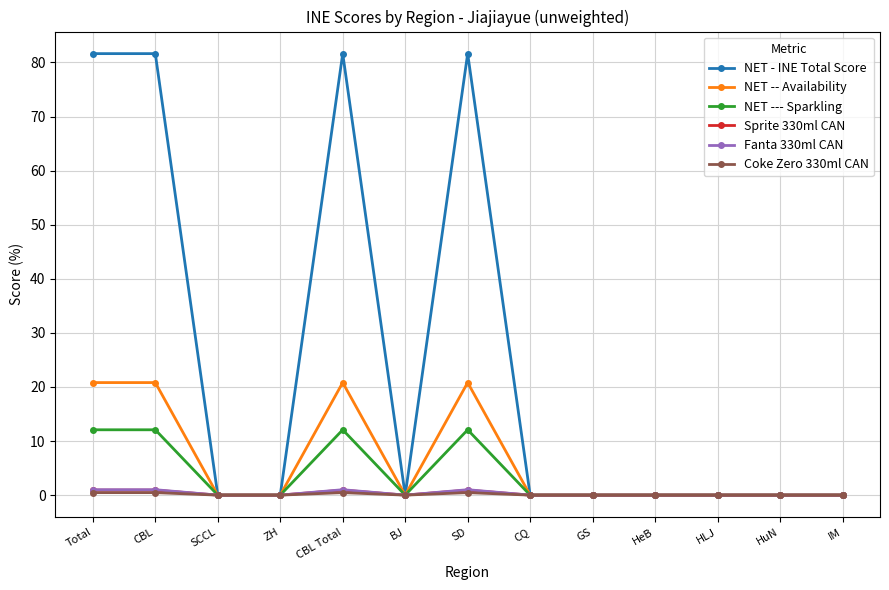

What is the maximum value shown in the chart?

81.6